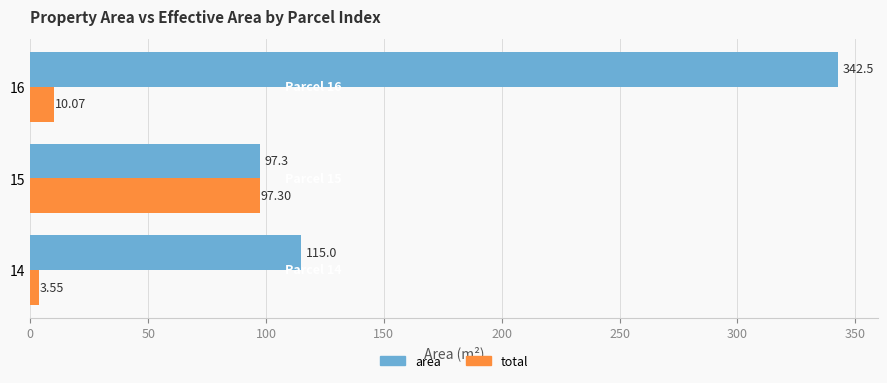

At which category is the sum across all series the highest?

16